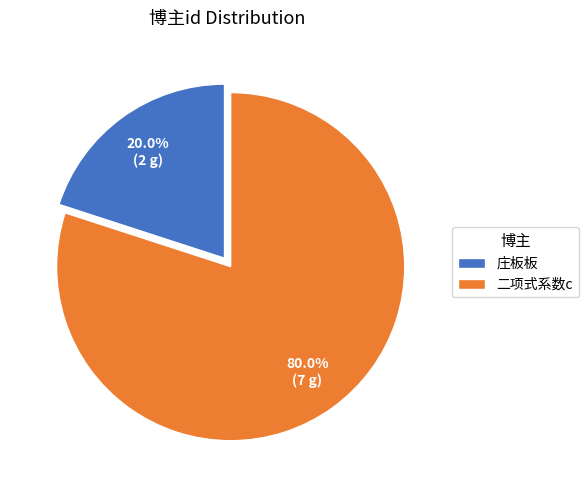

Which has a higher value, 庄板板 or 二项式系数c?

二项式系数c